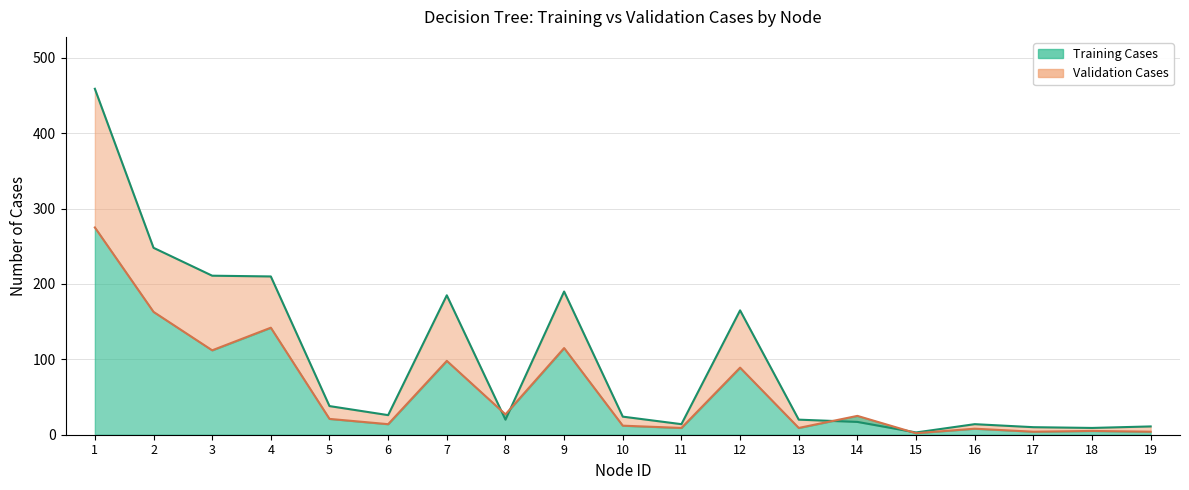

After their last crossing, which series has the higher values: Validation Cases or Training Cases?

Training Cases